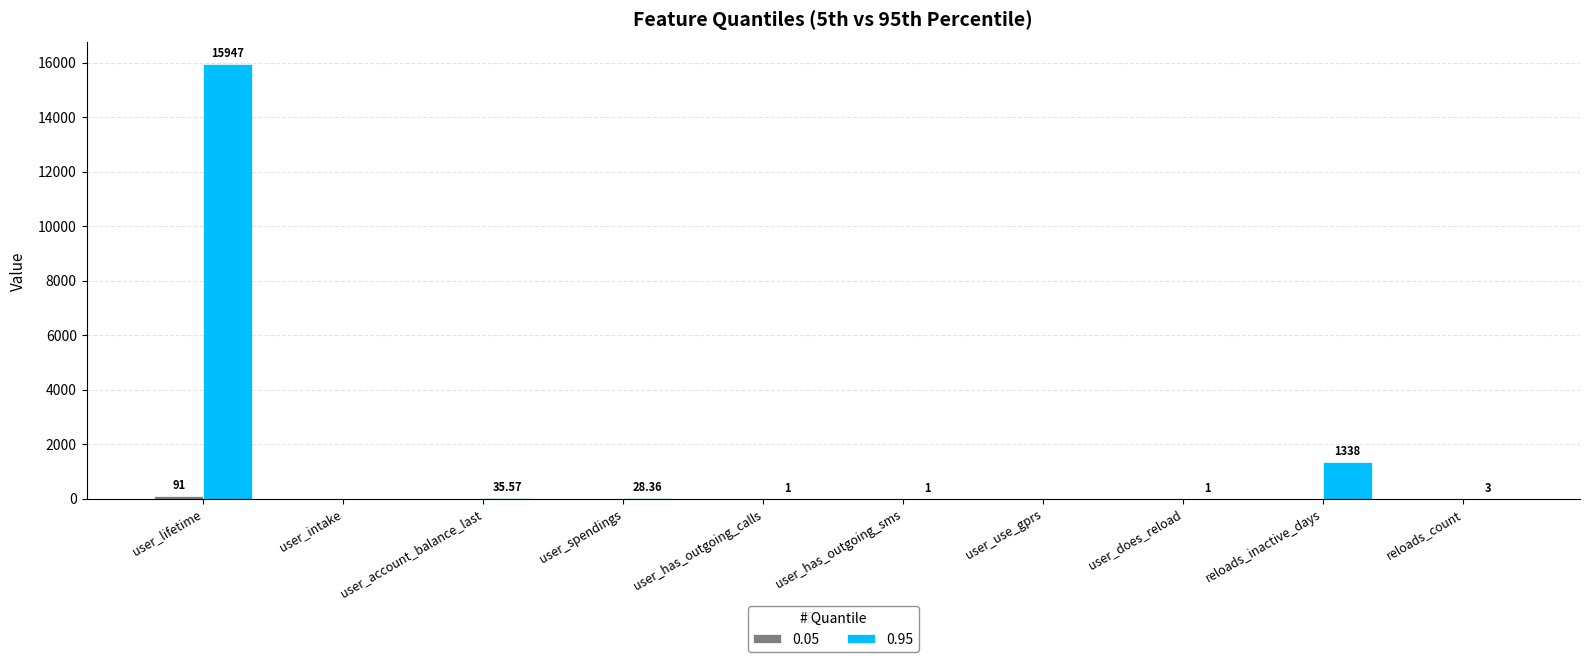

What is the sum of all 0.95 values?

17354.9